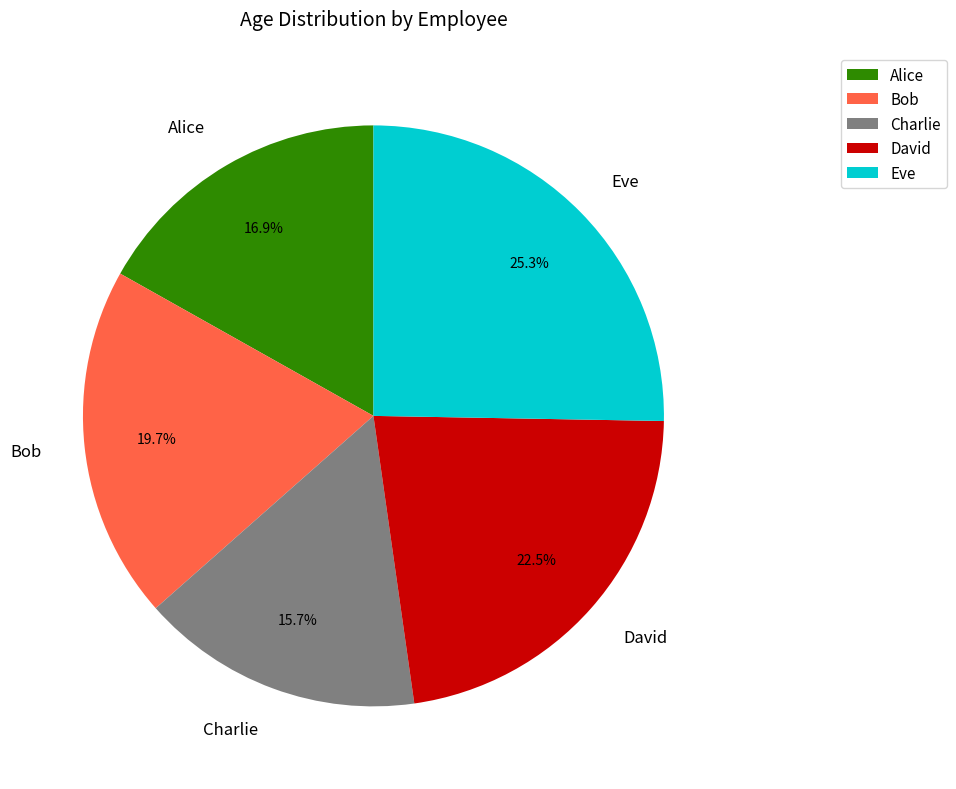

What is the ratio of the value at Eve to the value at Charlie?

1.6